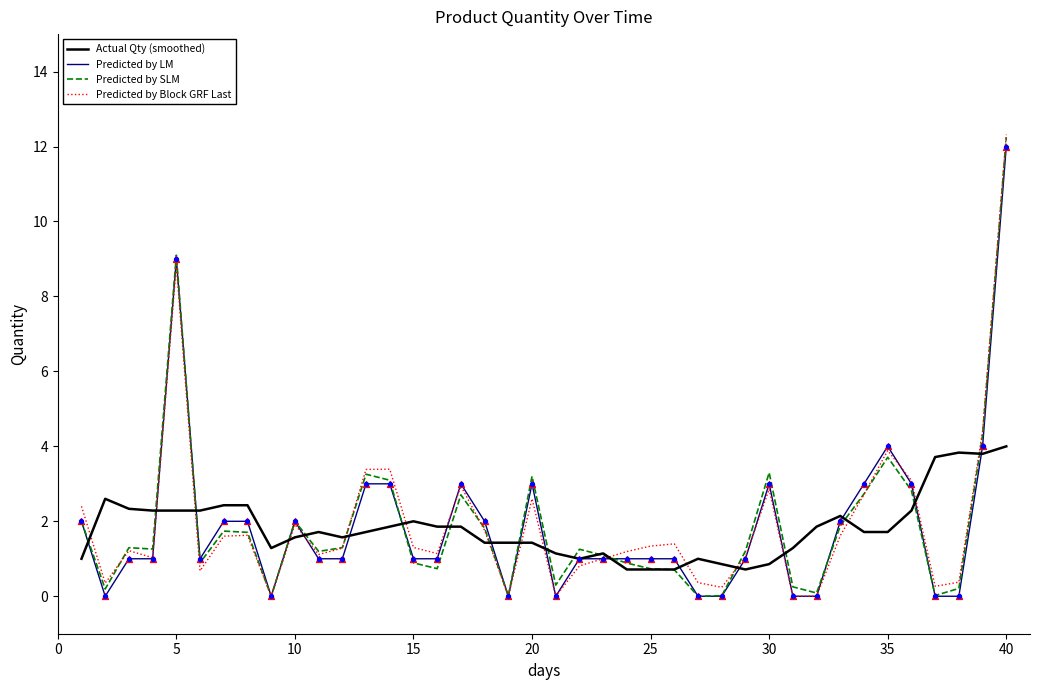

What is the greatest value displayed?

12.3